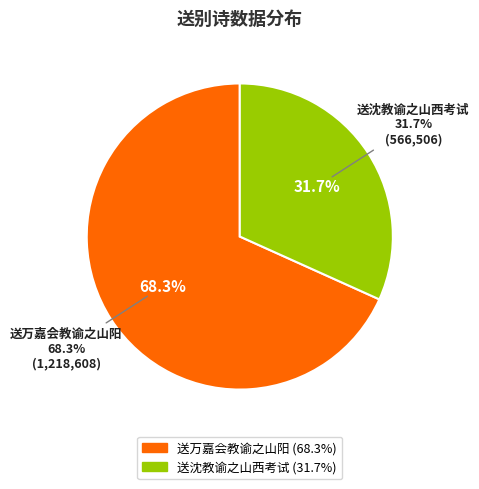

True or false: 送沈教谕之山西考试 accounts for 42% of the total.

False